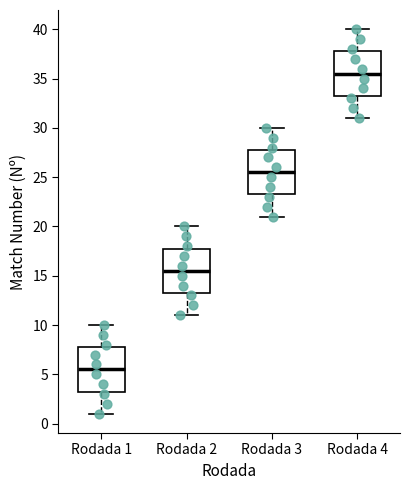

Where does the lower whisker of the box for Rodada 3 end on the y-axis? The values are not printed on the chart, so give them approximately, as read against the axis.

21.0